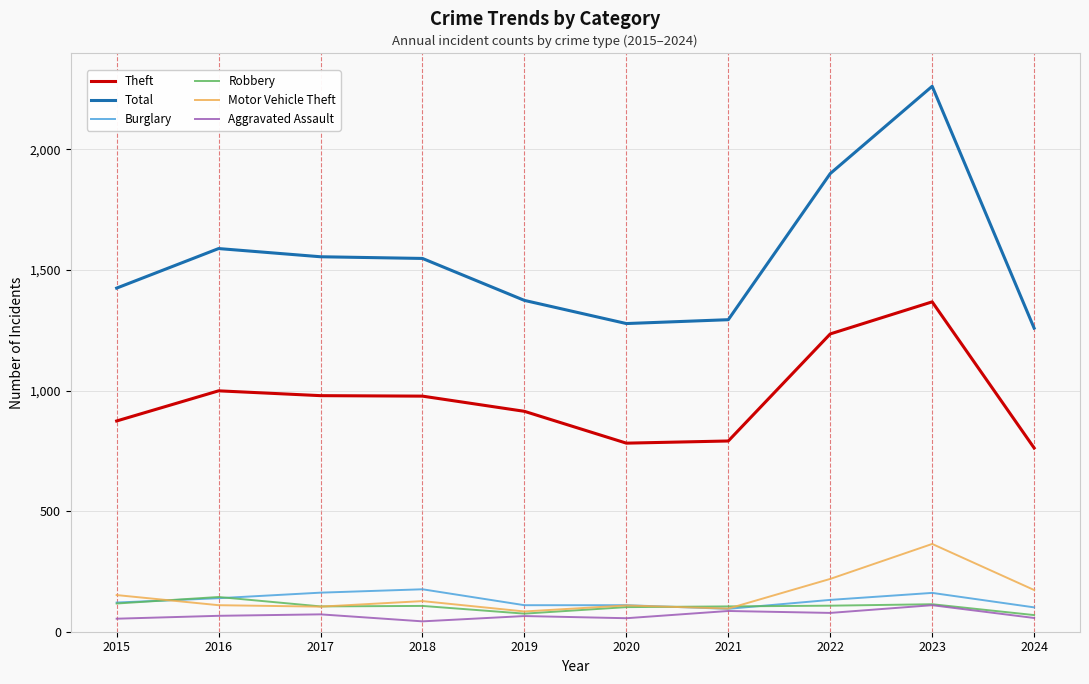

At which category is the sum across all series the highest?

2023